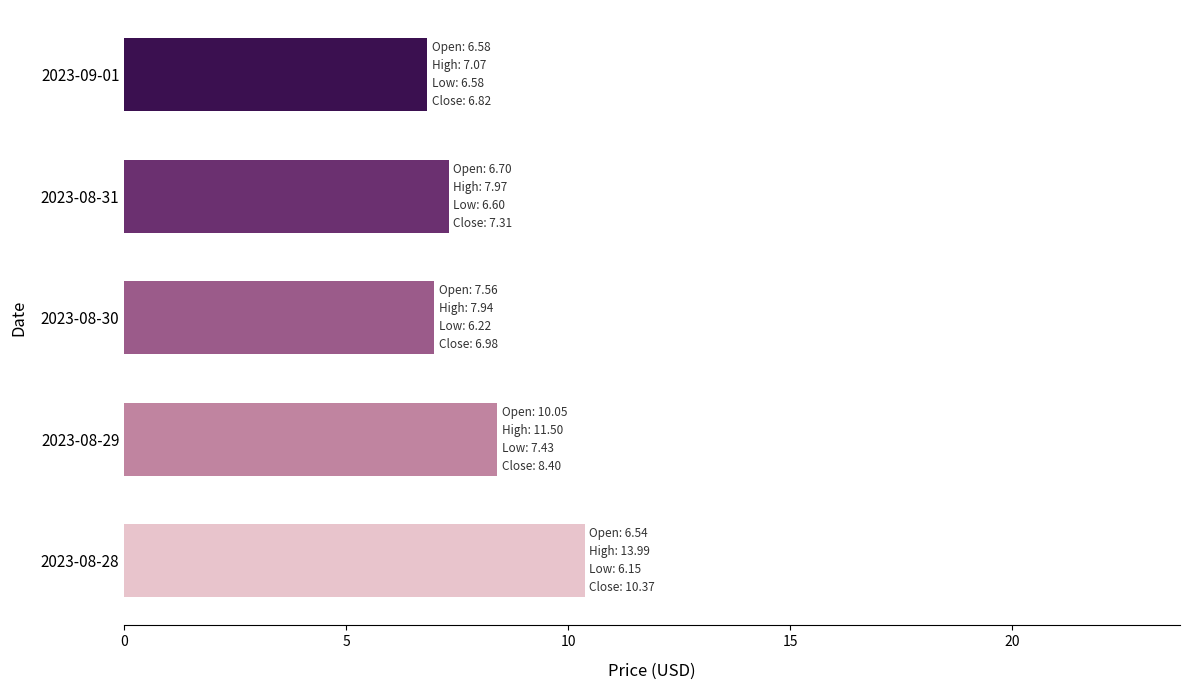

What is the difference between the second highest and second lowest values?

1.4